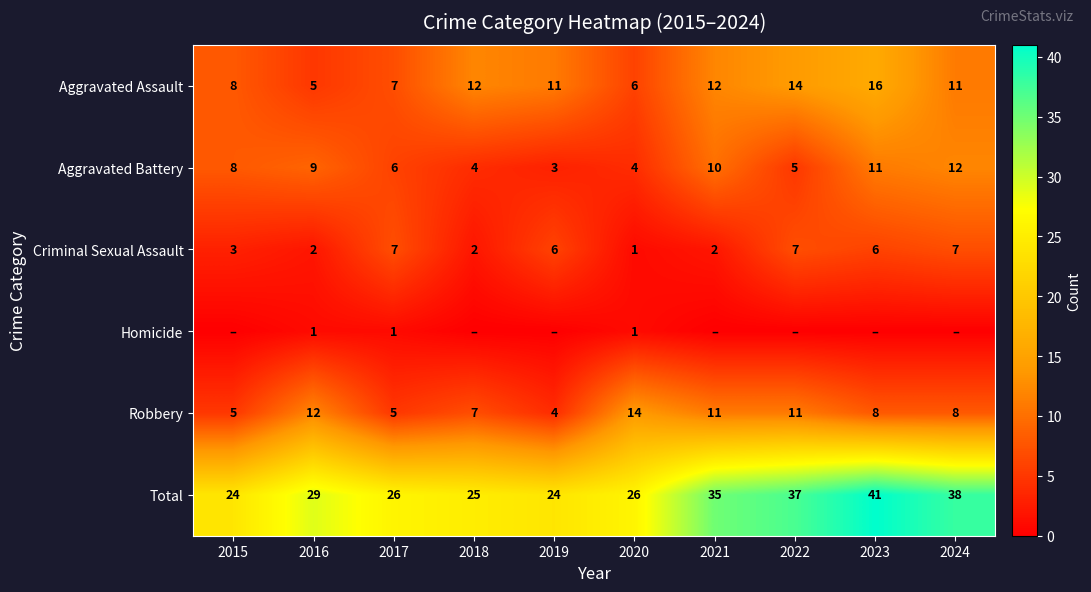

What is the maximum value shown in the chart?

41